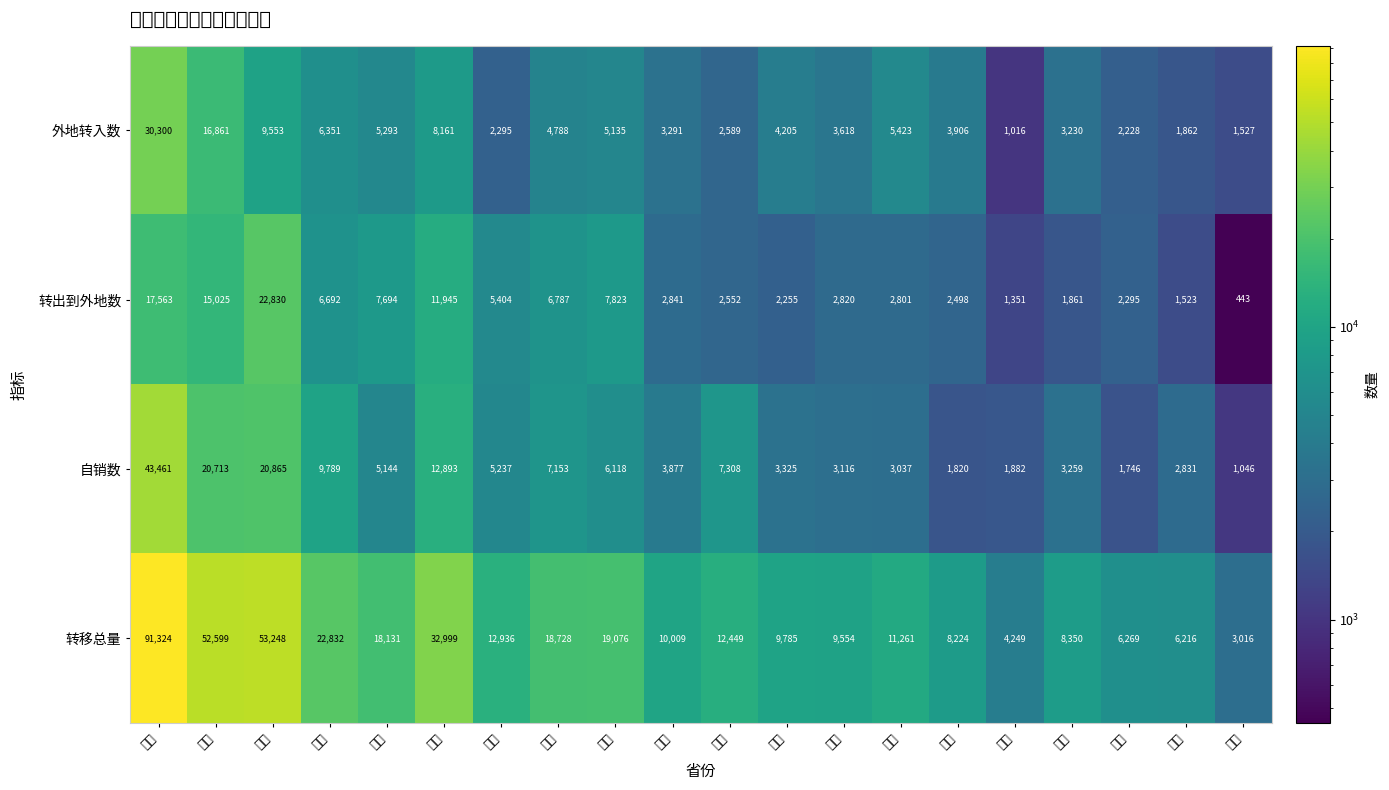

Which label corresponds to the largest value in the chart?

广东